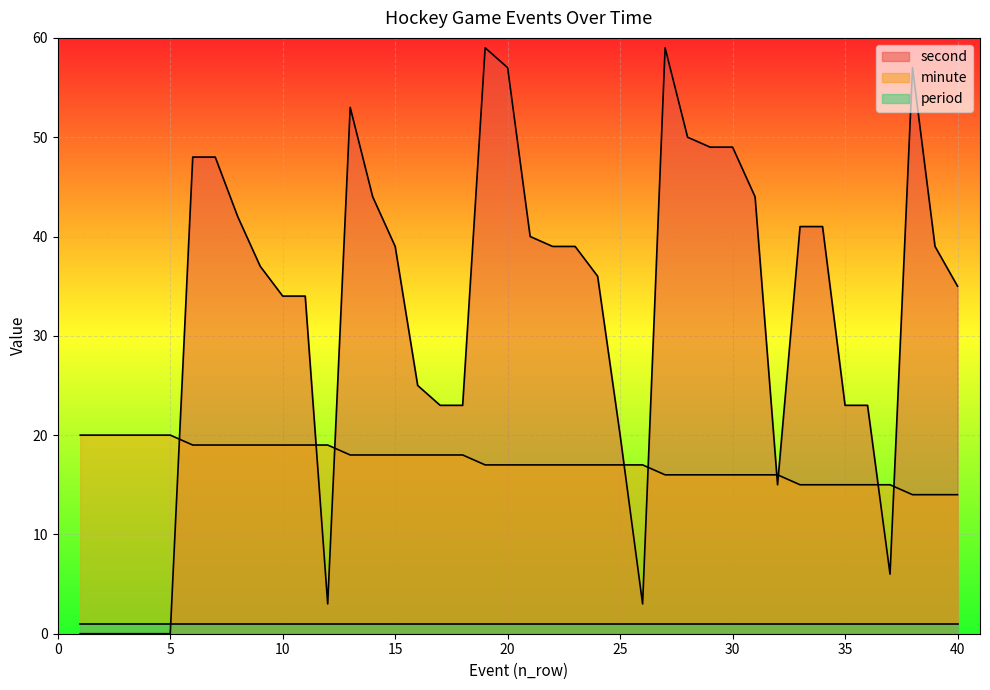

Which category has the highest value in the second series?

19